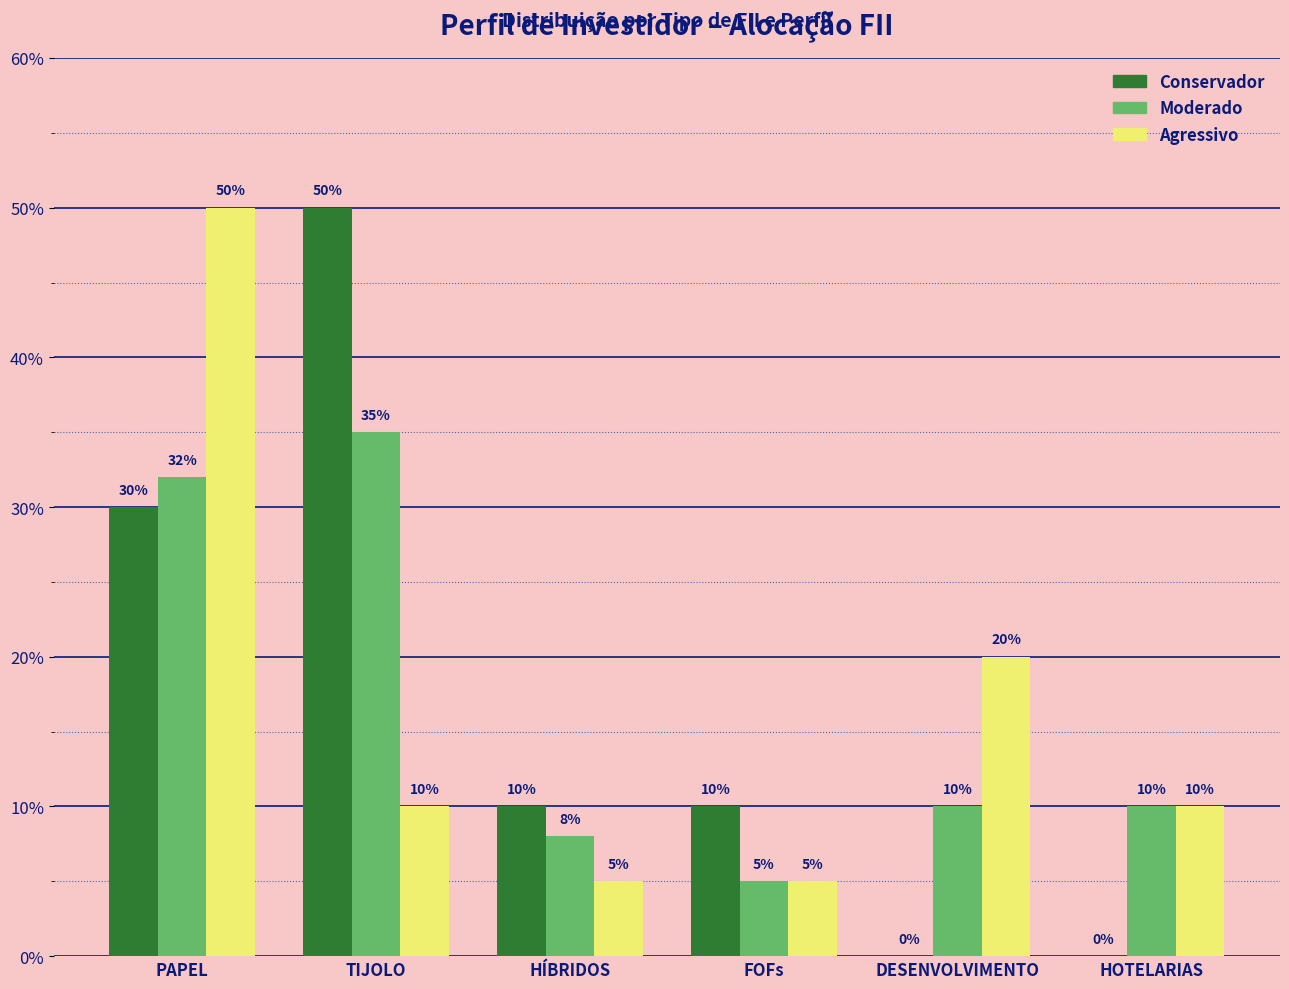

Are the bars horizontal?

No